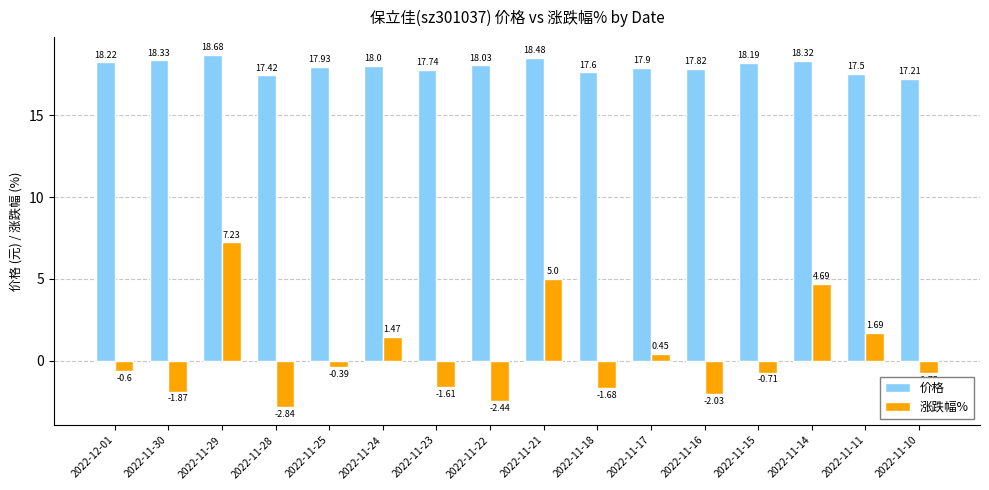

How many series are shown in this chart?

2